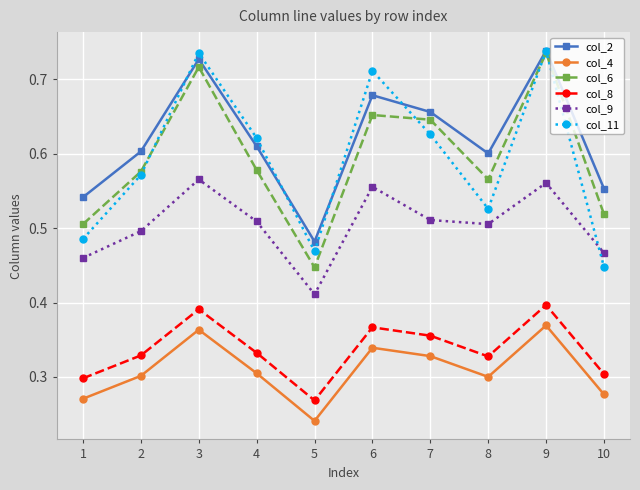

What is the difference between the maximum and minimum values in the col_8 series?

0.1